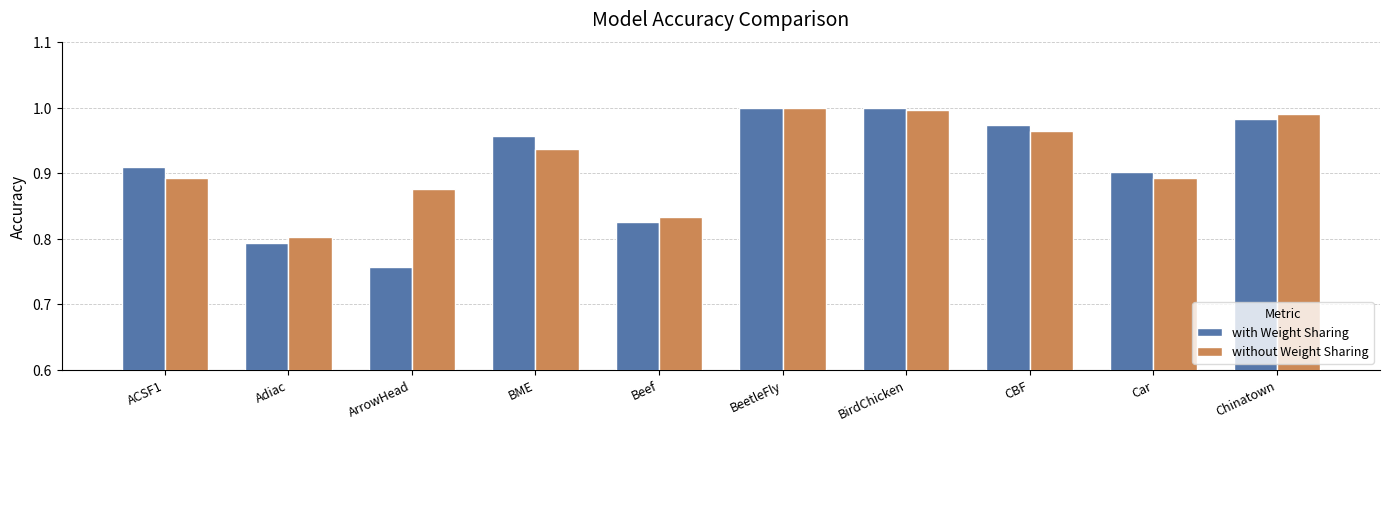

Is the value of without Weight Sharing at Beef greater than the value of with Weight Sharing at BeetleFly?

No